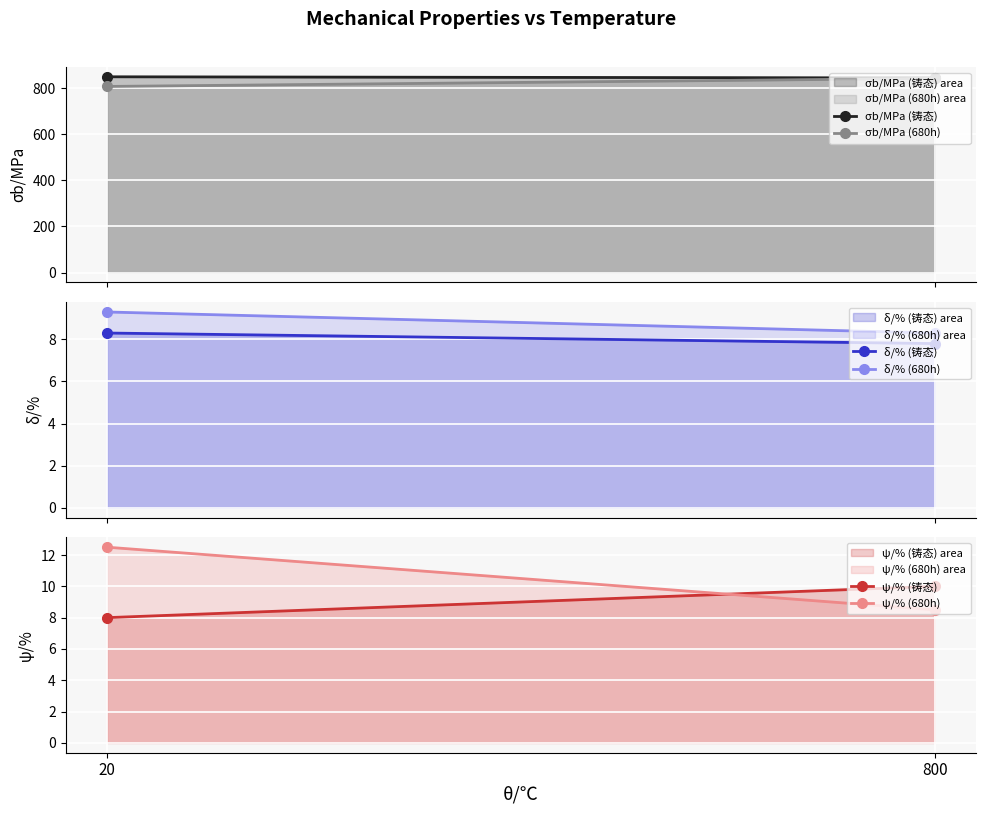

Between 20 and 800, which series saw the biggest shift?

σb/MPa (680h)